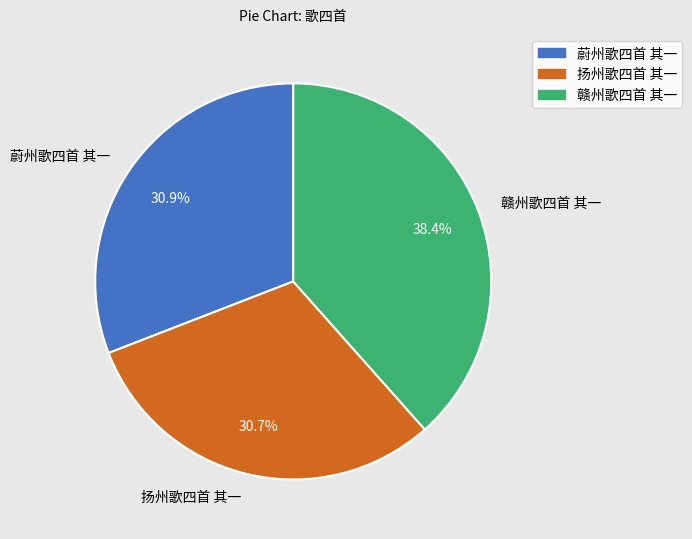

Approximately how many times larger is the value at 蔚州歌四首 其一 compared to 赣州歌四首 其一?

0.8